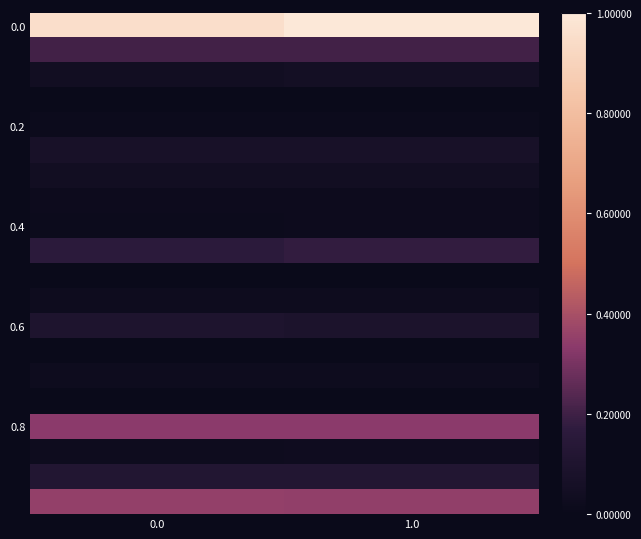

How many data points does each series have?

2